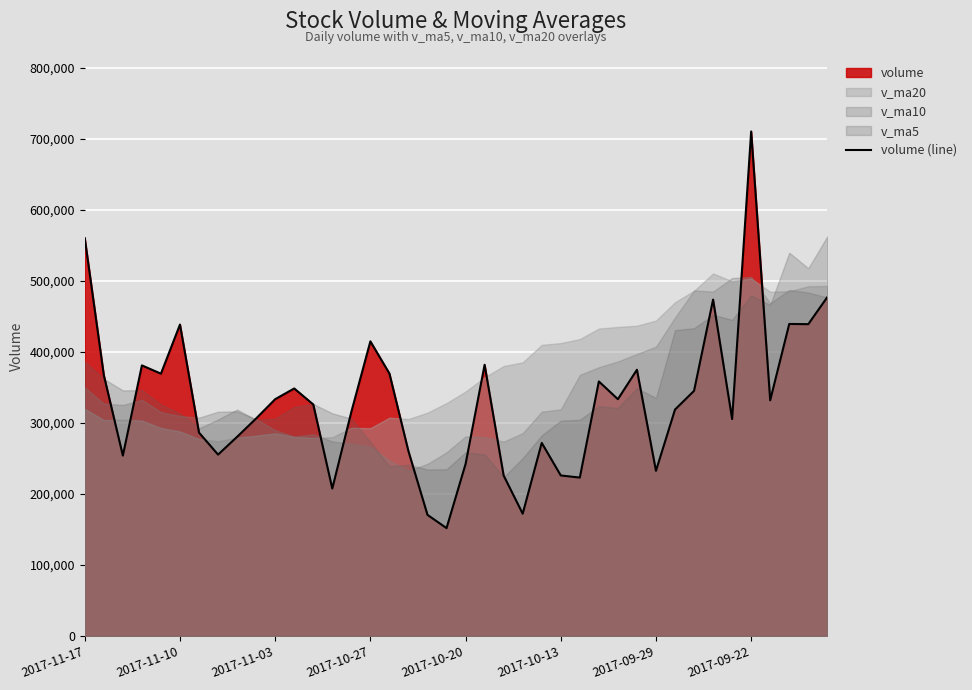

What is the value of the 35th point from the left?

305488.2